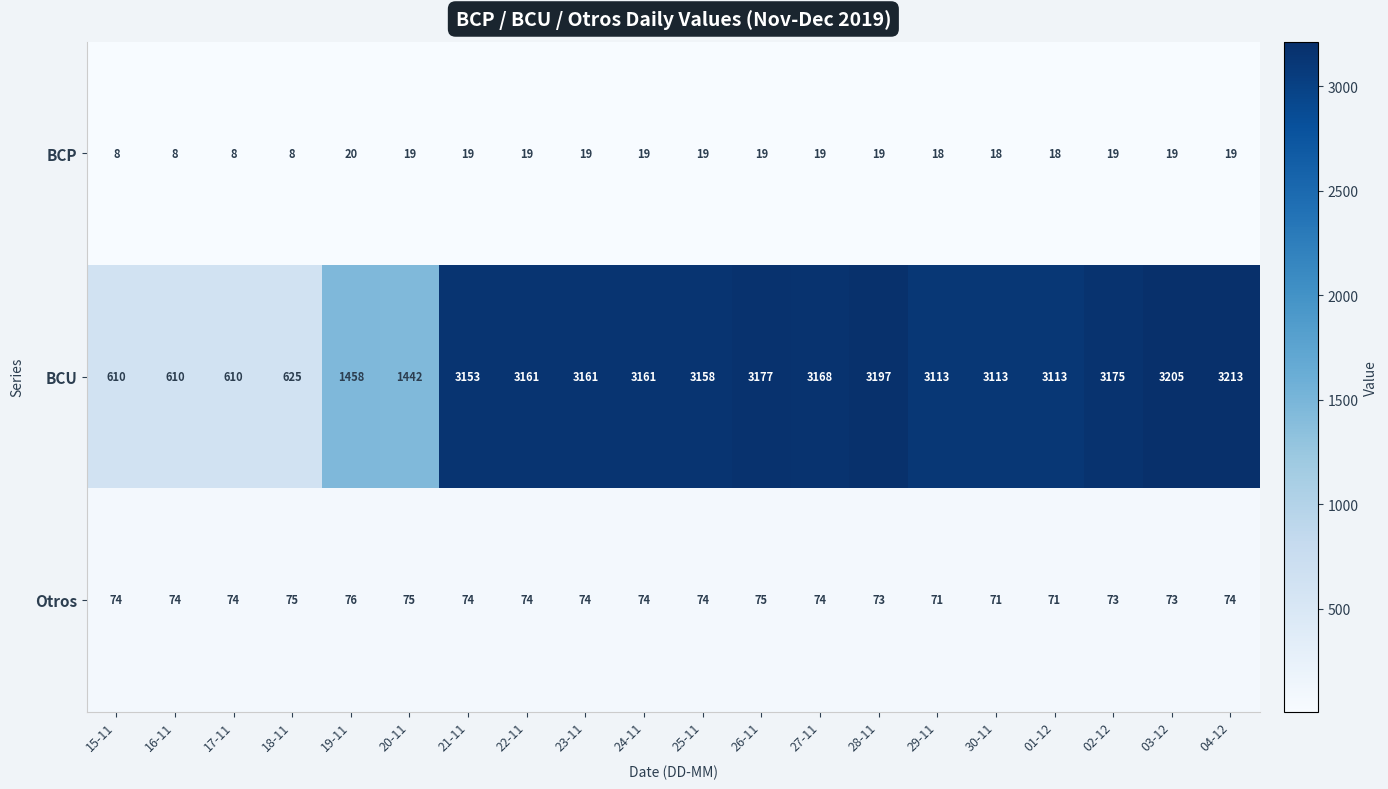

Between 18-11 and 01-12, which series saw the biggest shift?

BCU